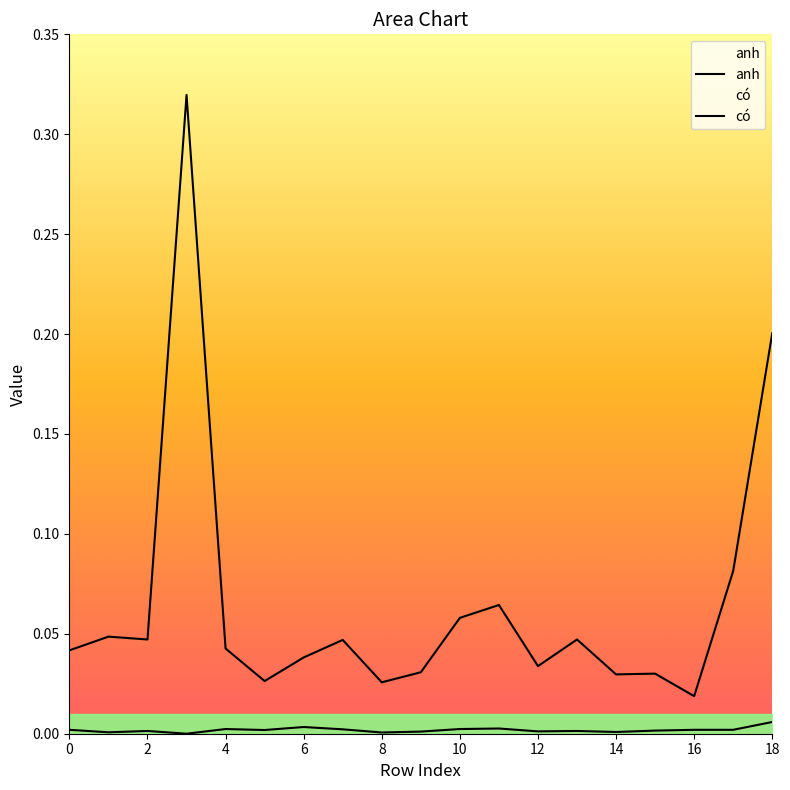

The có series shows 0.0 at 12. True or false?

True